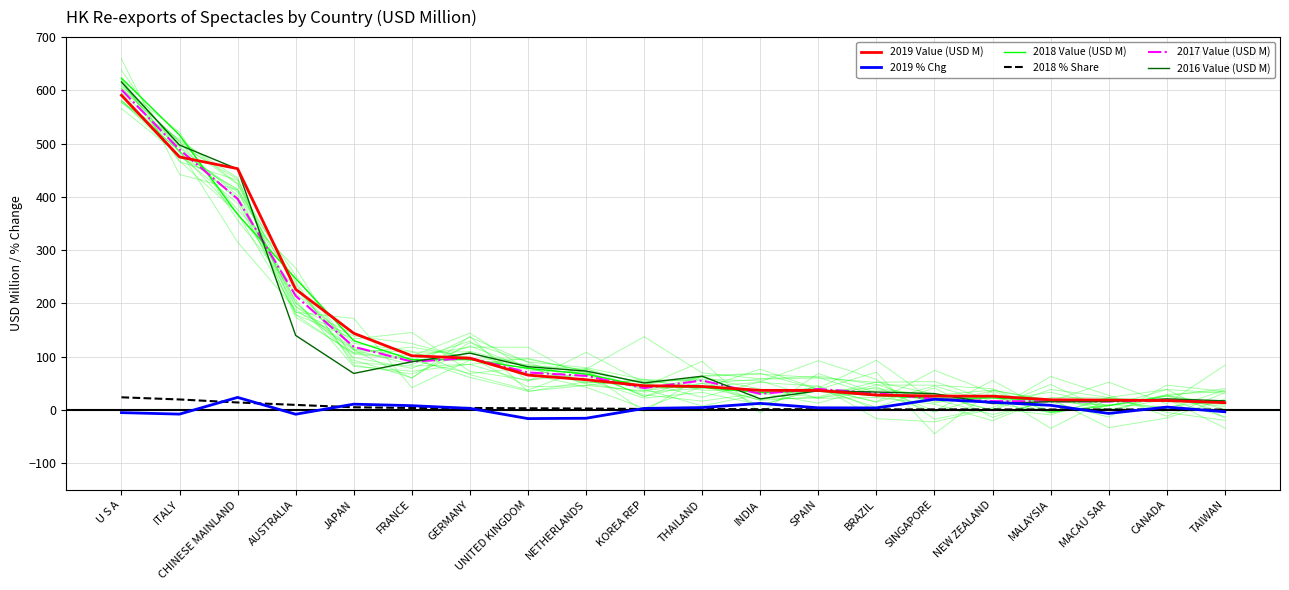

What are all the series names shown in the legend?

2019 Value (USD M), 2019 % Chg, 2018 Value (USD M), 2018 % Share, 2017 Value (USD M), 2016 Value (USD M)